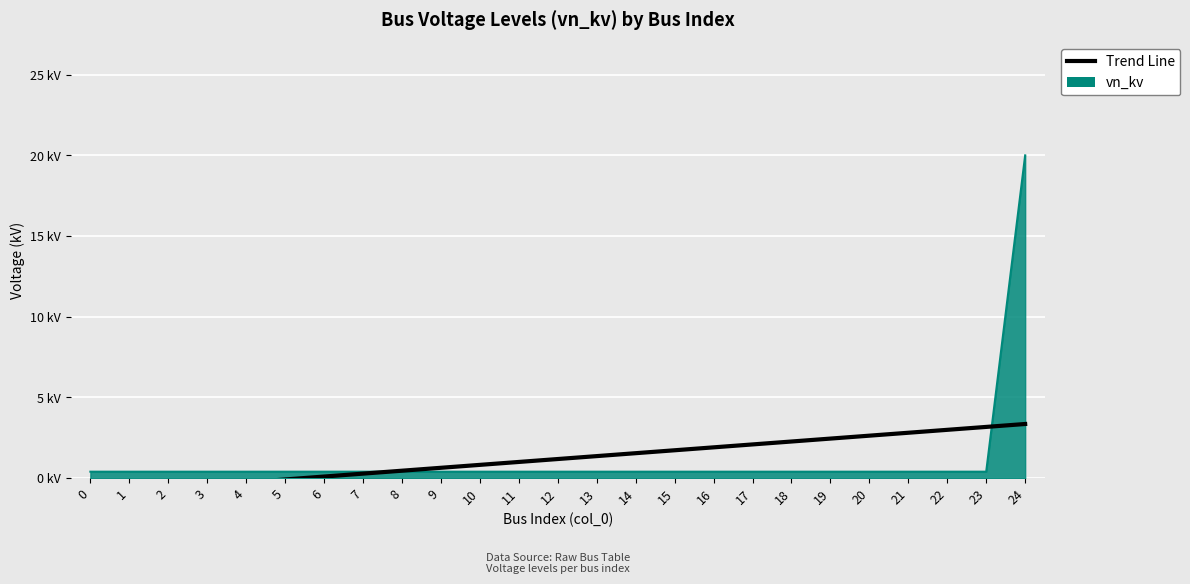

The value at 19 is 0.4. True or false?

True